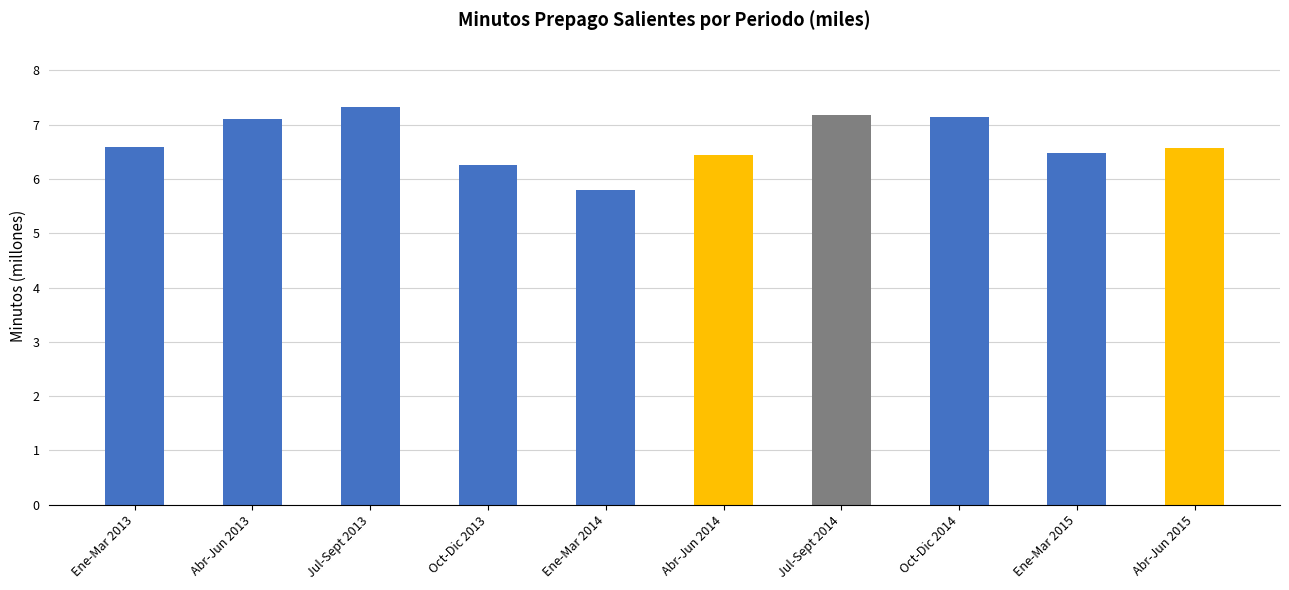

Approximately how many times larger is the value at Oct-Dic 2013 compared to Ene-Mar 2014?

1.1